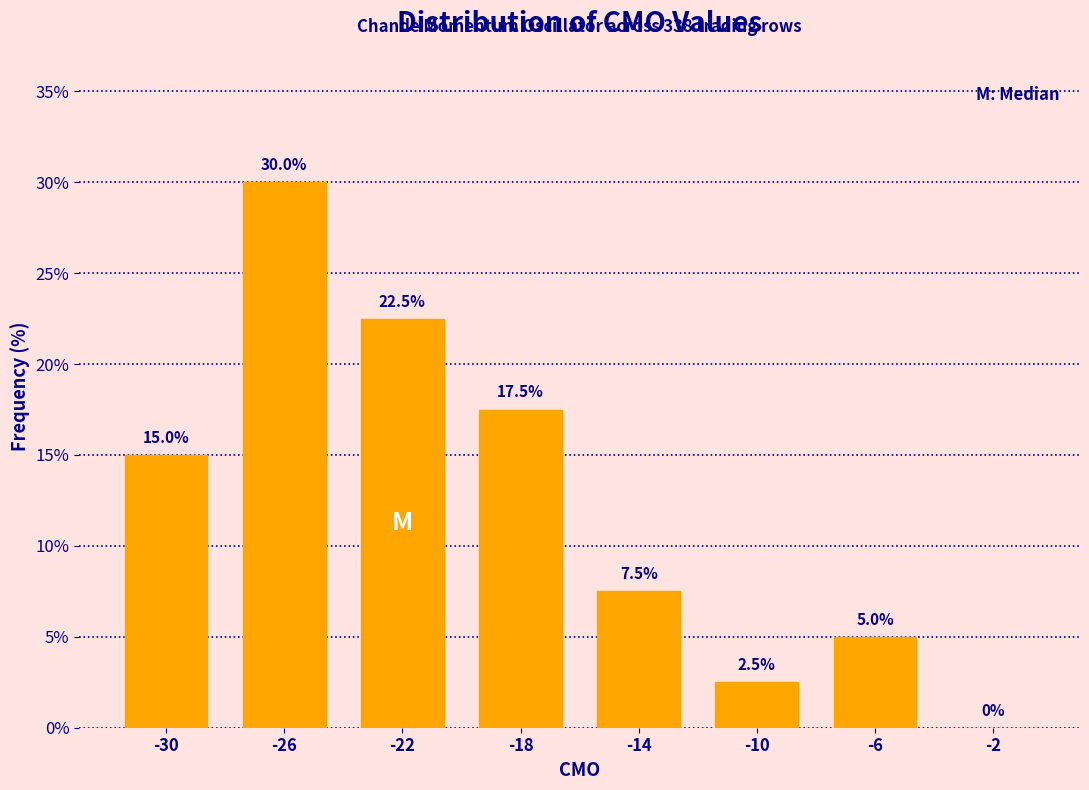

Reading right to left, what are all the values shown in this chart?

-2=0.0	-6=5.0	-10=2.5	-14=7.5	-18=17.5	-22=22.5	-26=30.0	-30=15.0